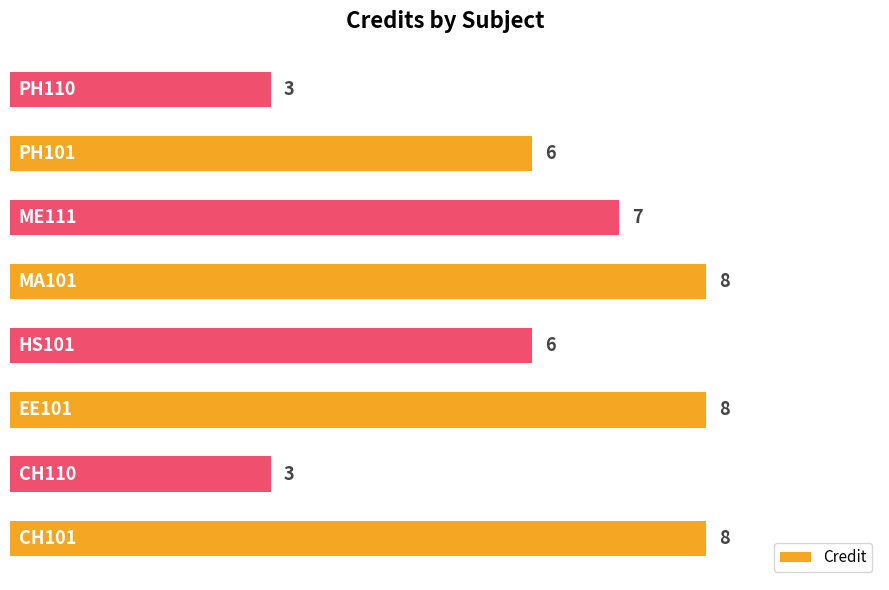

What is the average value?

6